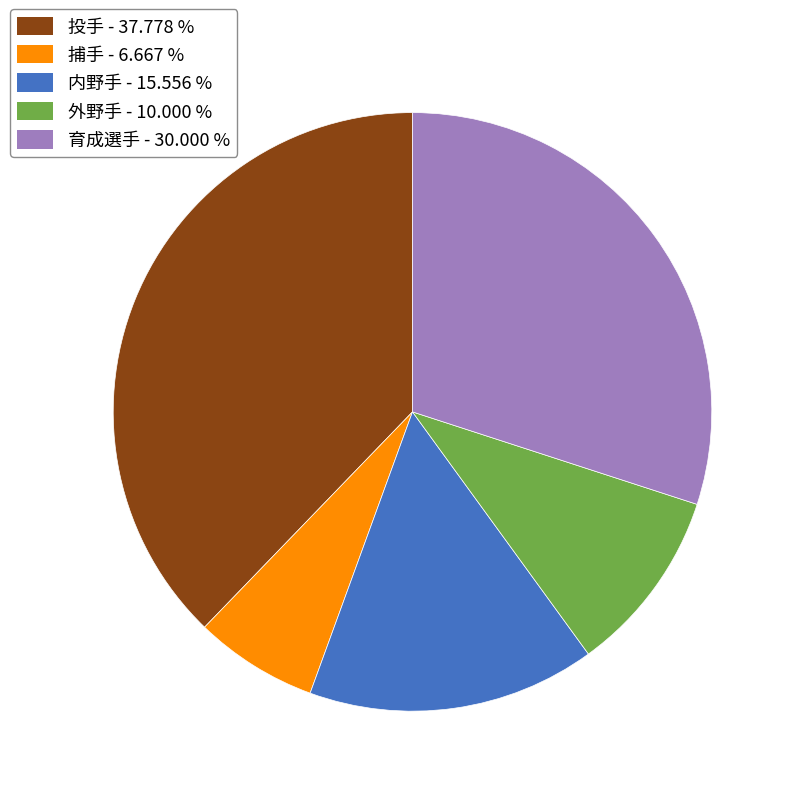

Rank the categories by value from lowest to highest.

捕手, 外野手, 内野手, 育成選手, 投手